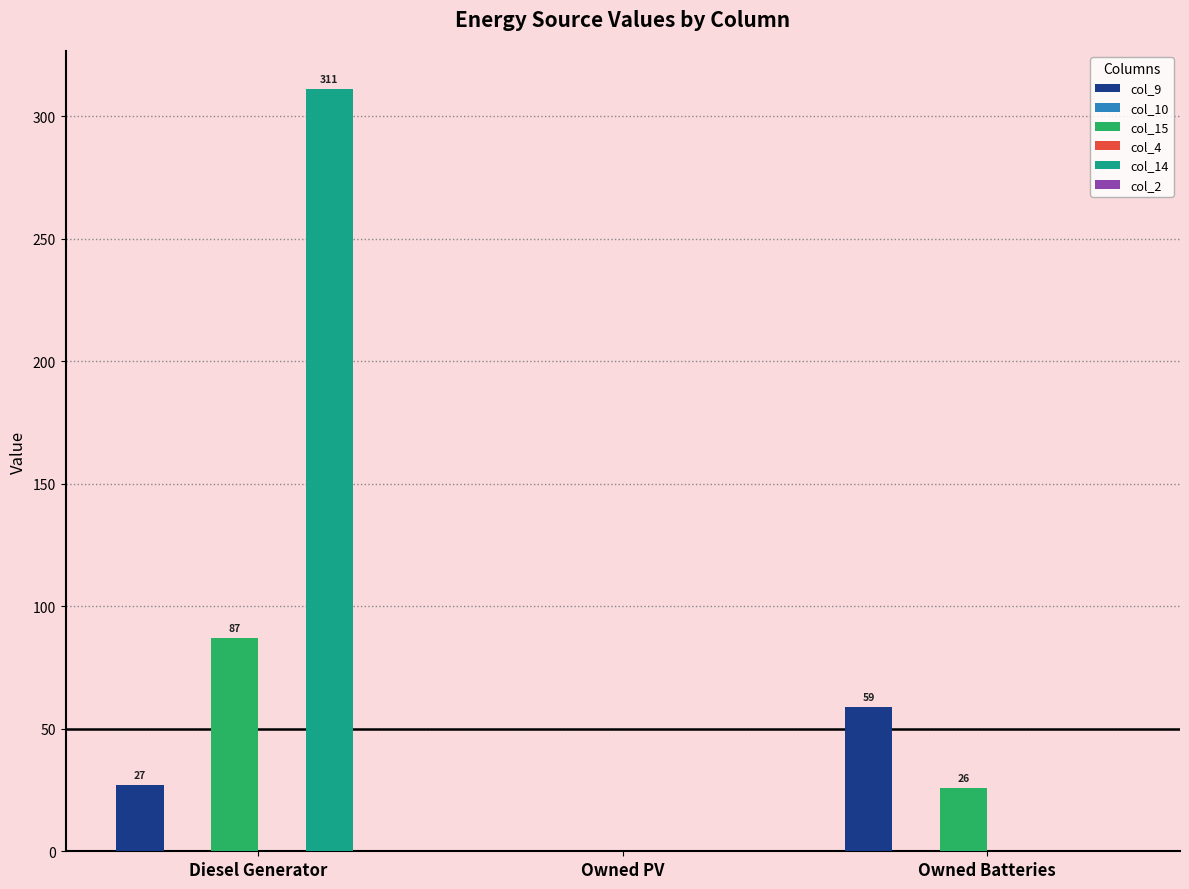

What are all the series names shown in the legend?

col_9, col_10, col_15, col_4, col_14, col_2